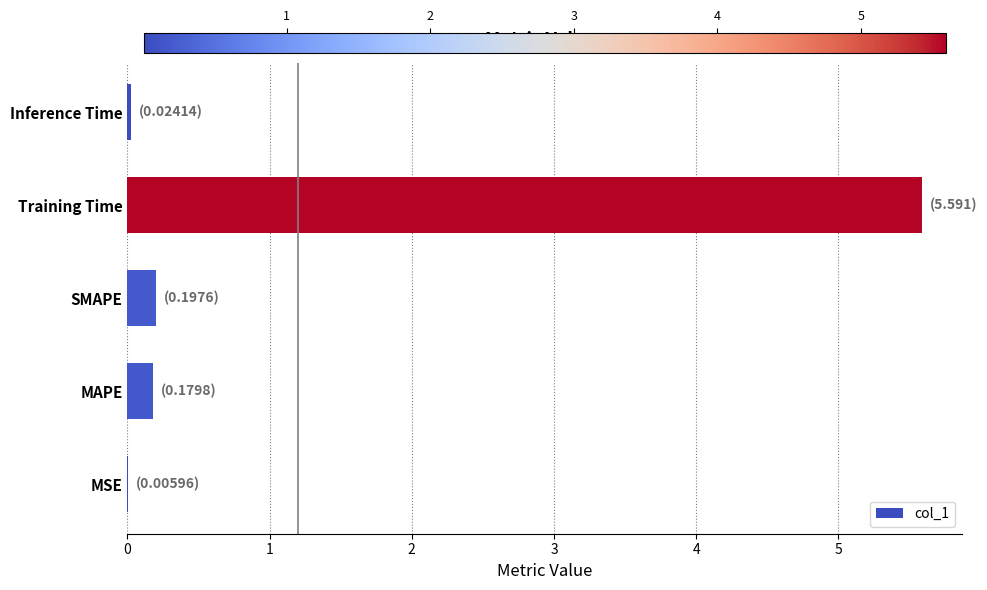

Are the bars horizontal?

Yes